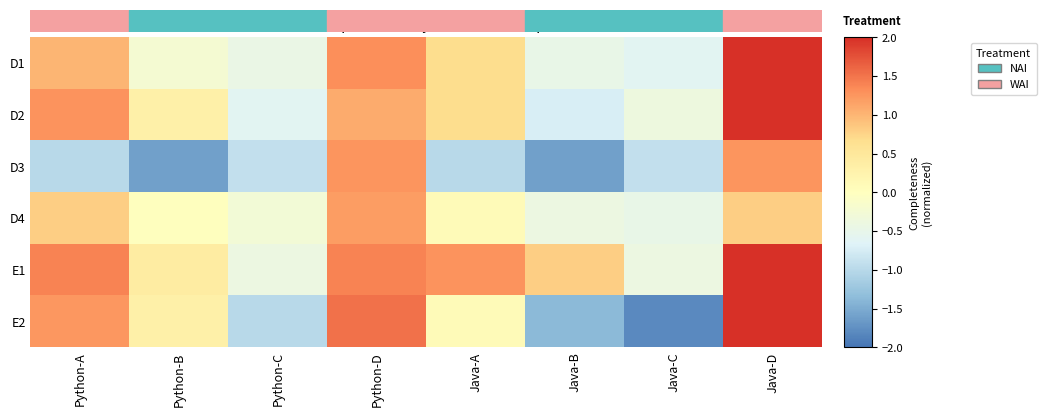

Between Python-B and Java-C, which is larger?

Python-B